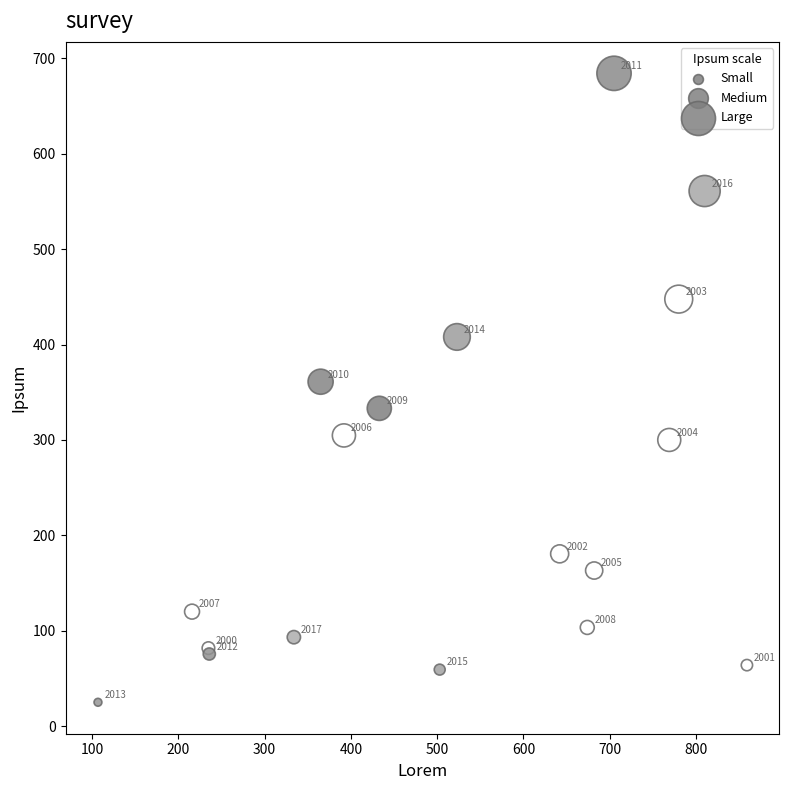

What Y value in the scatter plot is closest to 354?

361.0